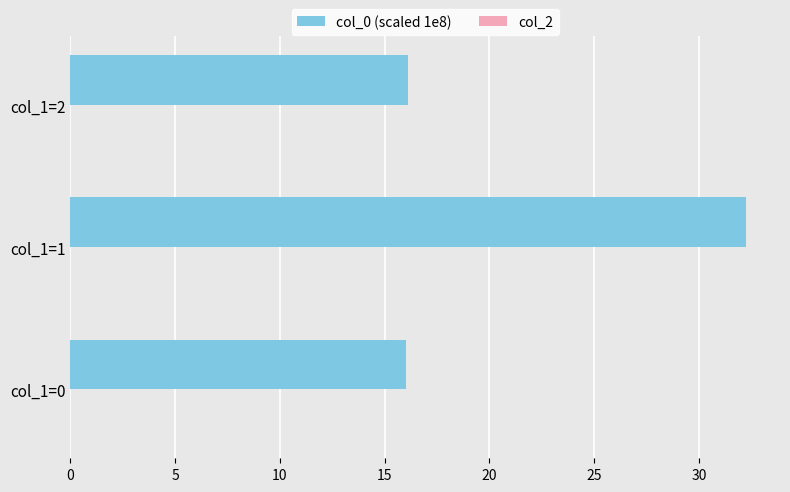

What is the difference between the values at col_1=2 and col_1=1?

16.1